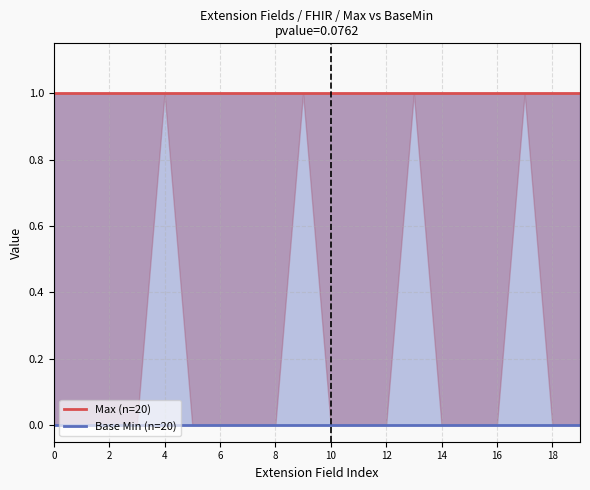

What is the label of the 2nd point from the left?

2